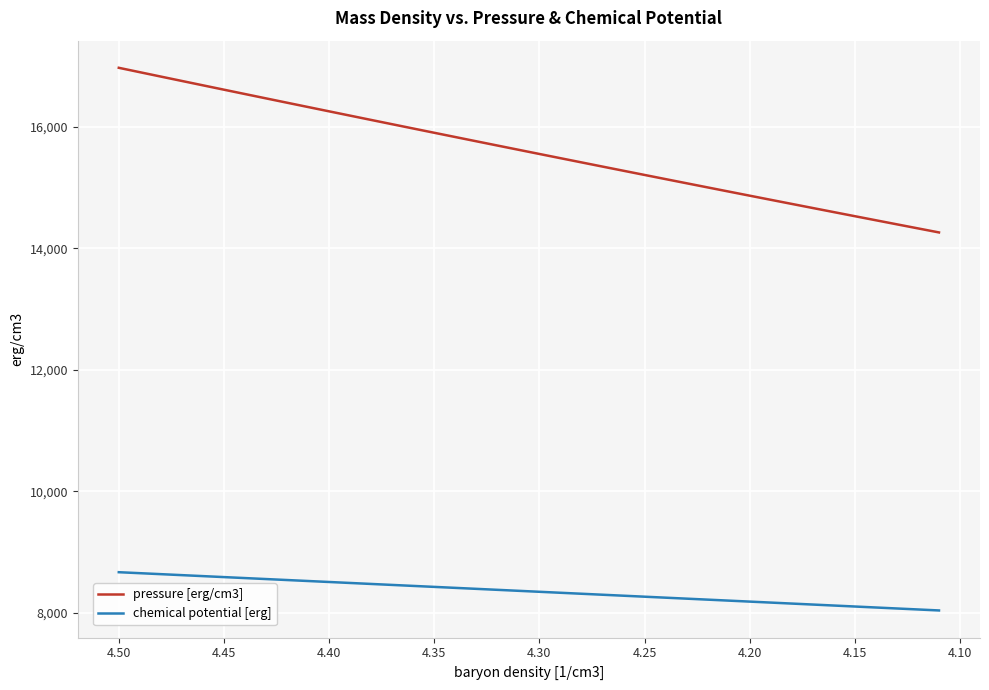

Is it true that pressure [erg/cm3] equals 11082.5 at 4.15?

False